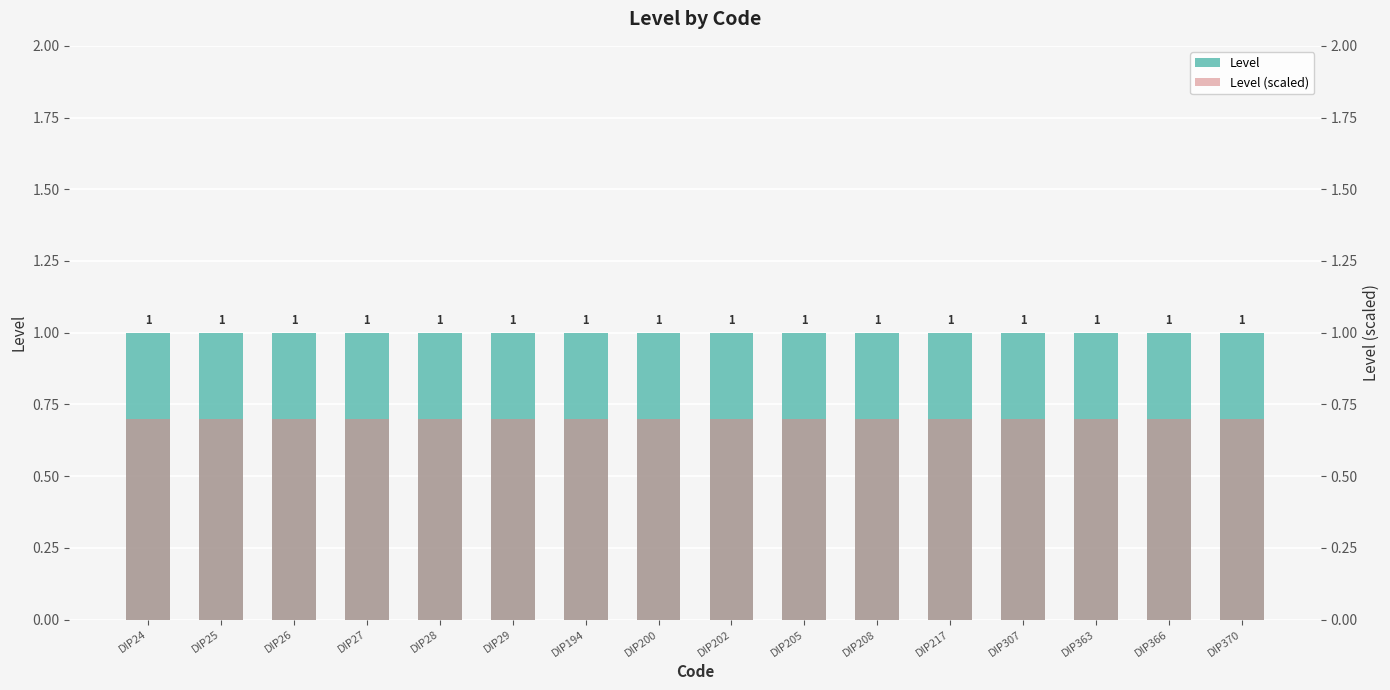

What is the value of the Level bar at the 10th from the left?

1.0